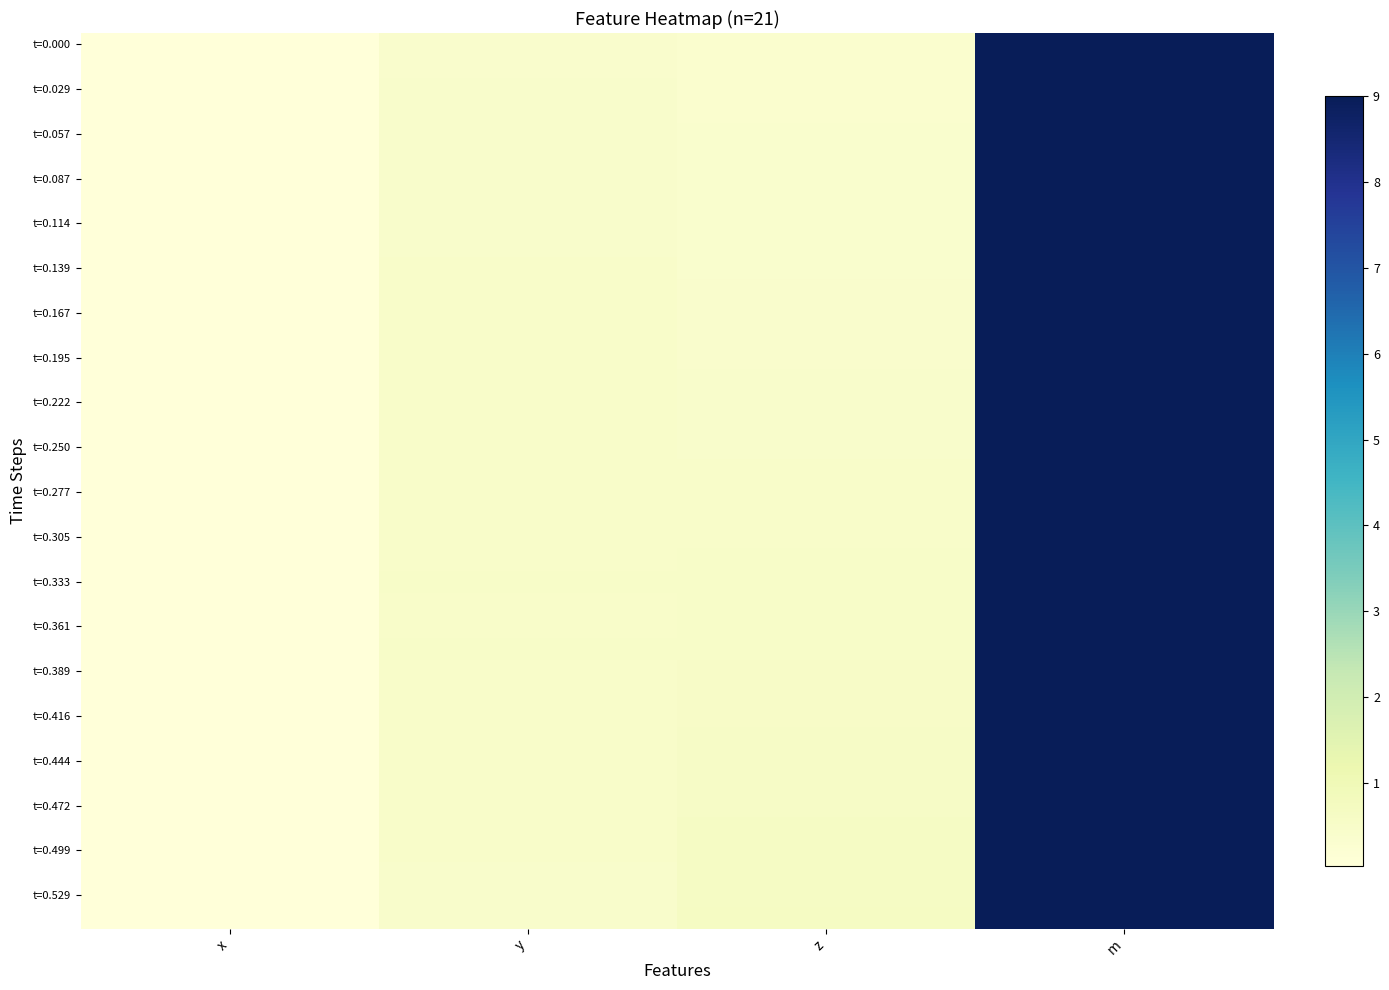

What is the maximum value shown in the chart?

9.0